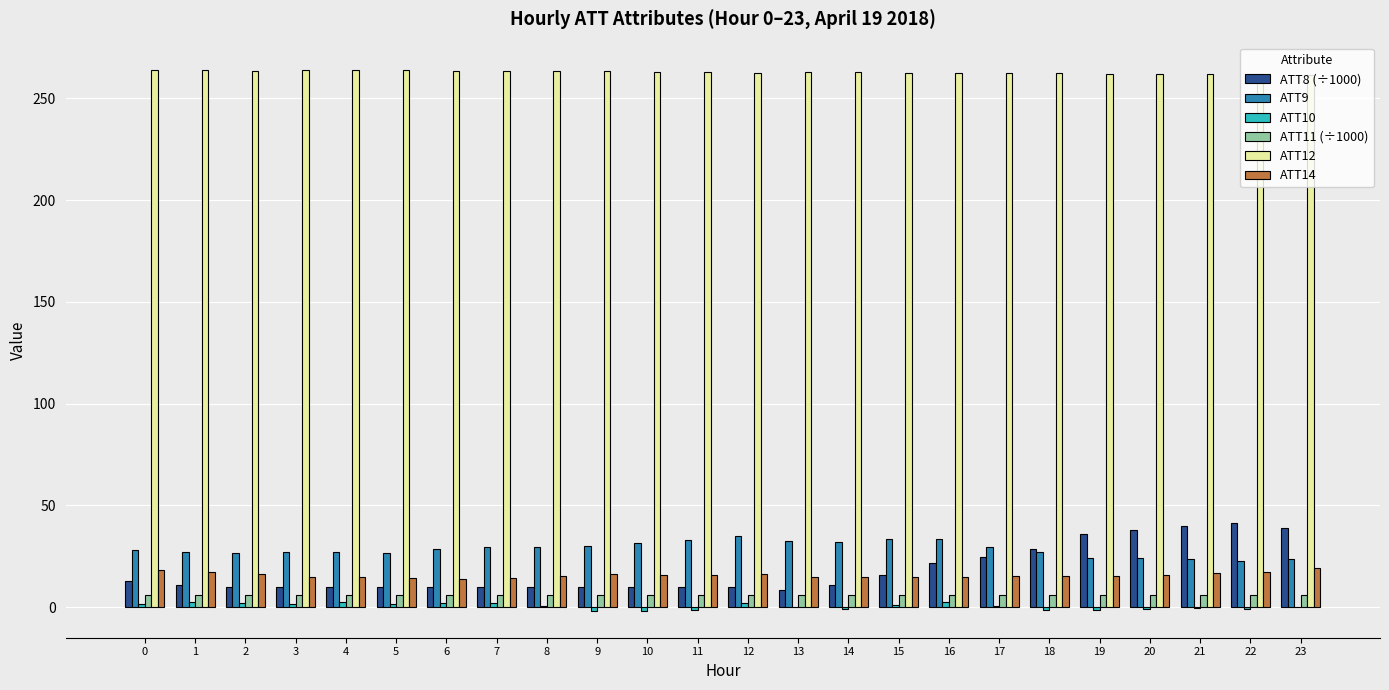

What value does the ATT12 series have at 8?

263.3